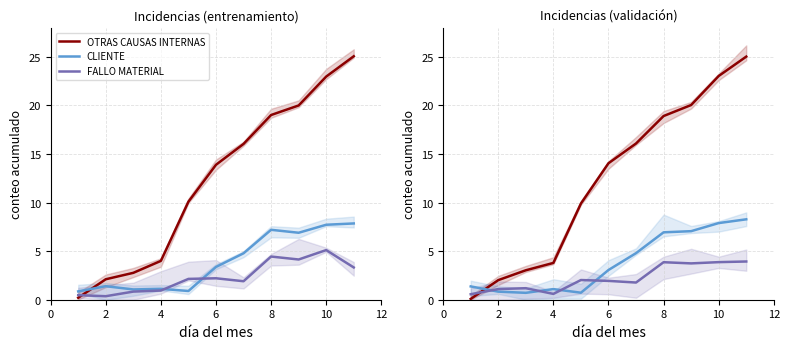

How many data points in FALLO MATERIAL are less than 1?

2